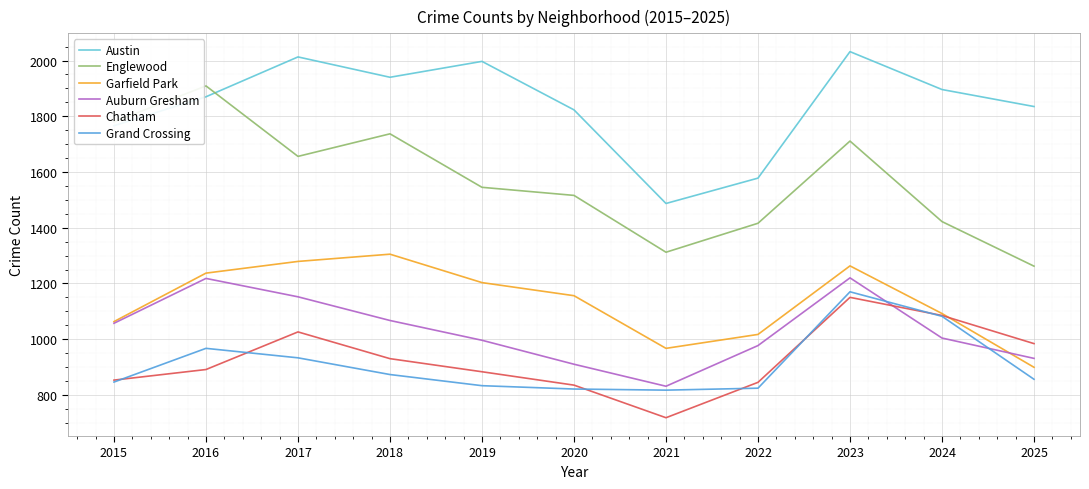

Which series has the largest total across all categories?

Austin